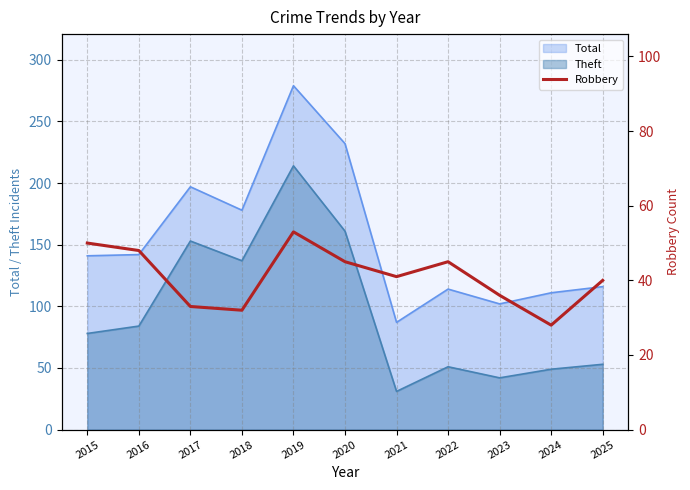

At which label is the value closest to 40?

2025